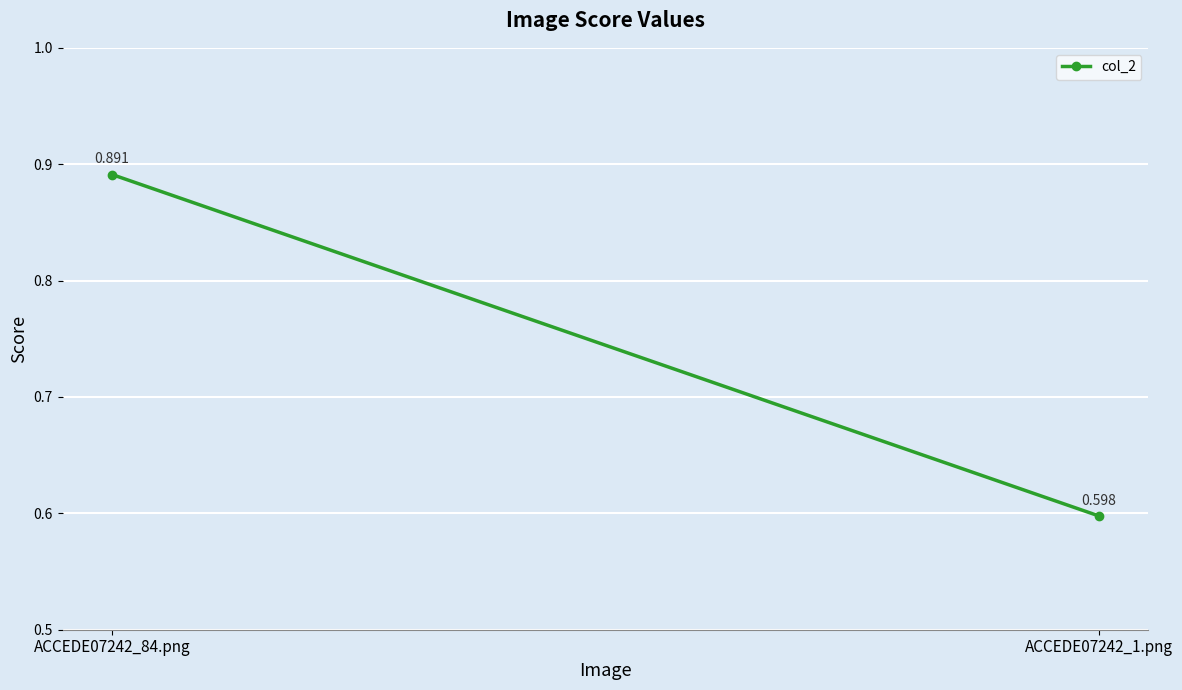

Count the values in the range 0 to 1.

2